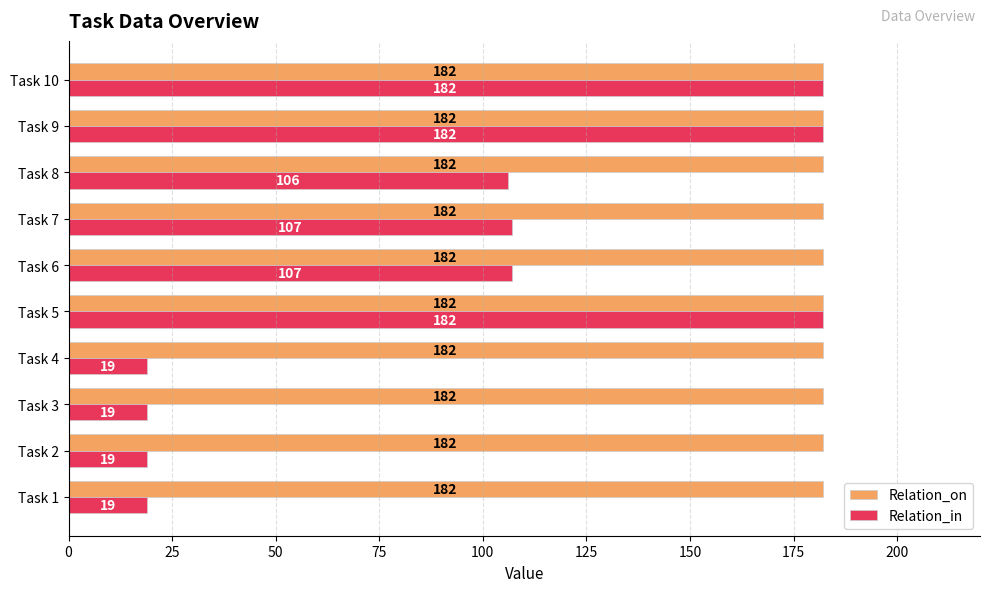

What is the minimum value shown in the chart?

19